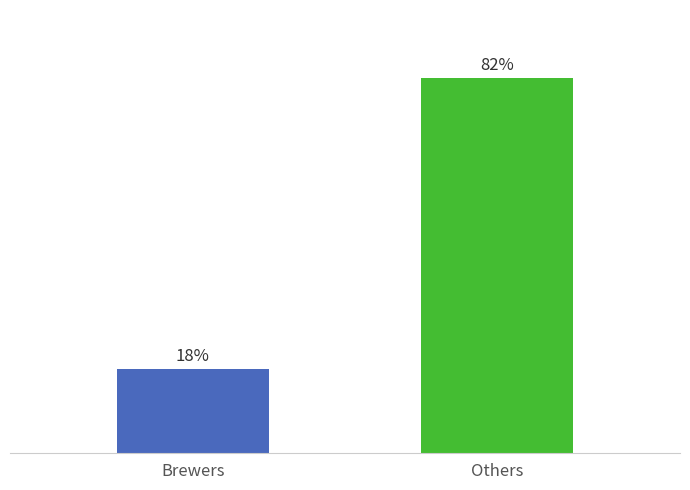

At which label is the value closest to 50?

Brewers